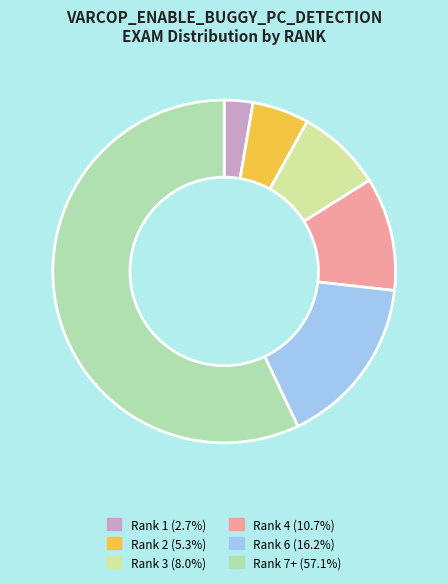

Is the sum of Rank 2 and Rank 6 greater than half?

No